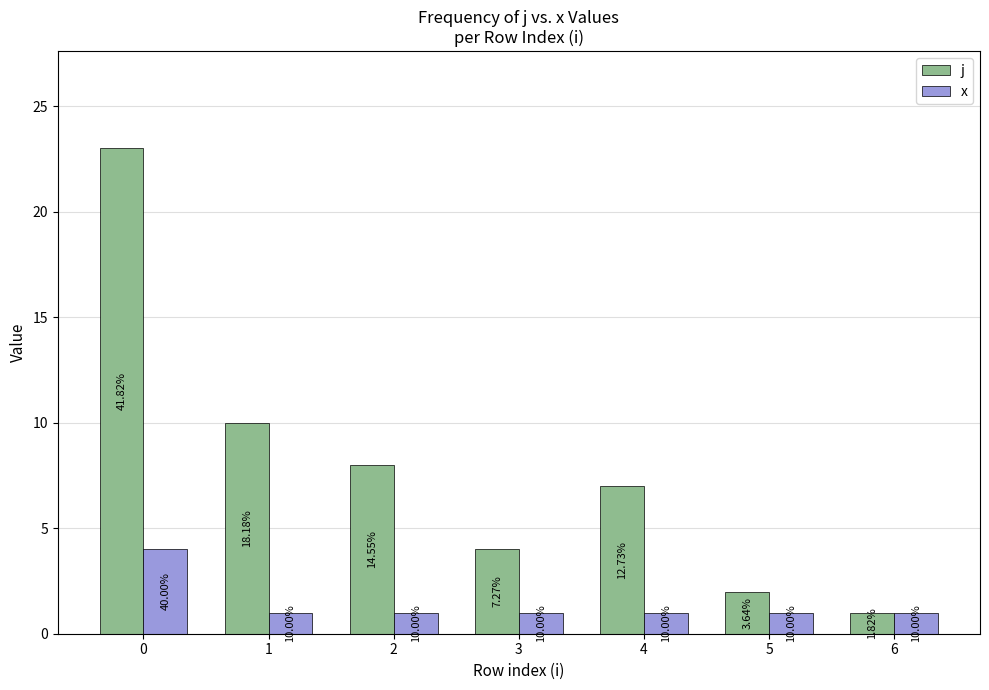

What is the maximum value shown in the chart?

23